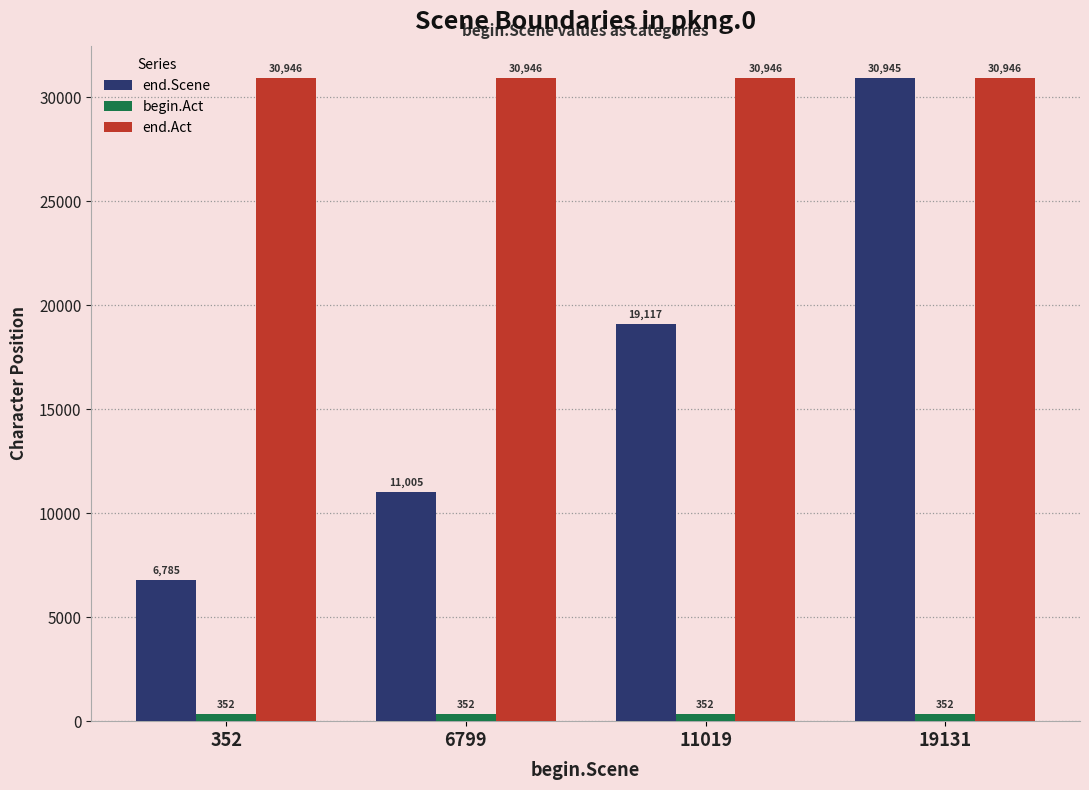

What is the maximum value for begin.Act?

352